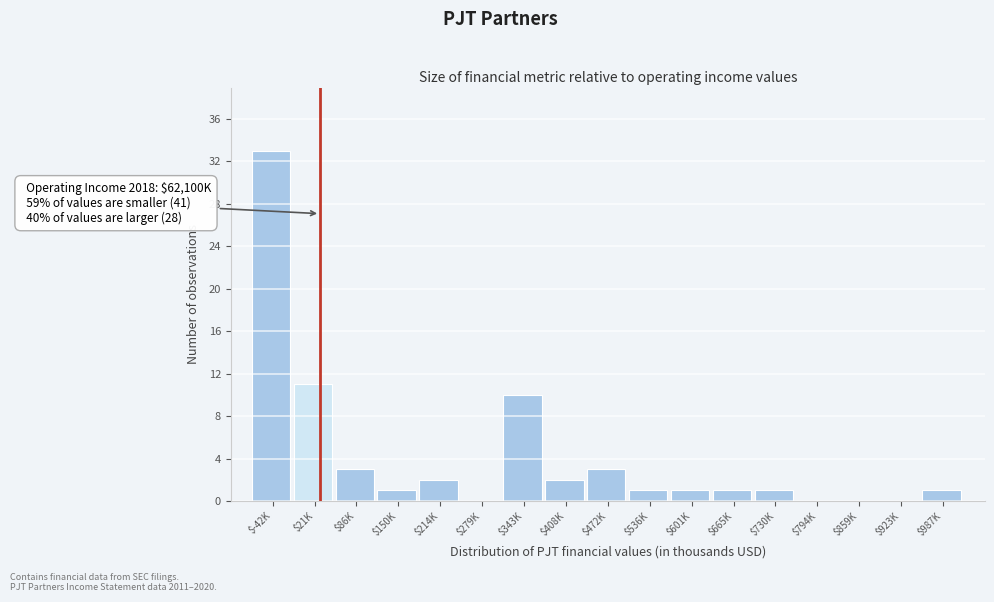

True or false: the data shows 1 at $601K.

True